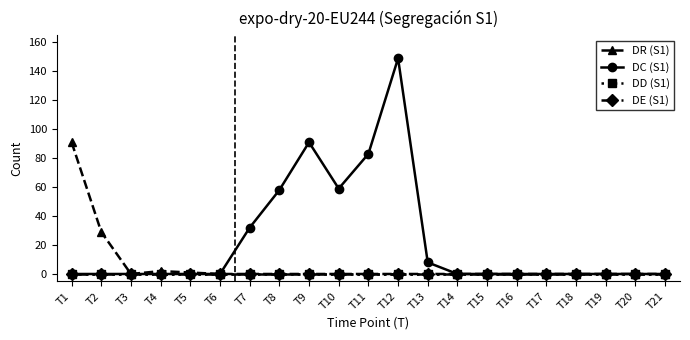

Is the value of DR (S1) at T2 greater than the value of DE (S1) at T4?

Yes